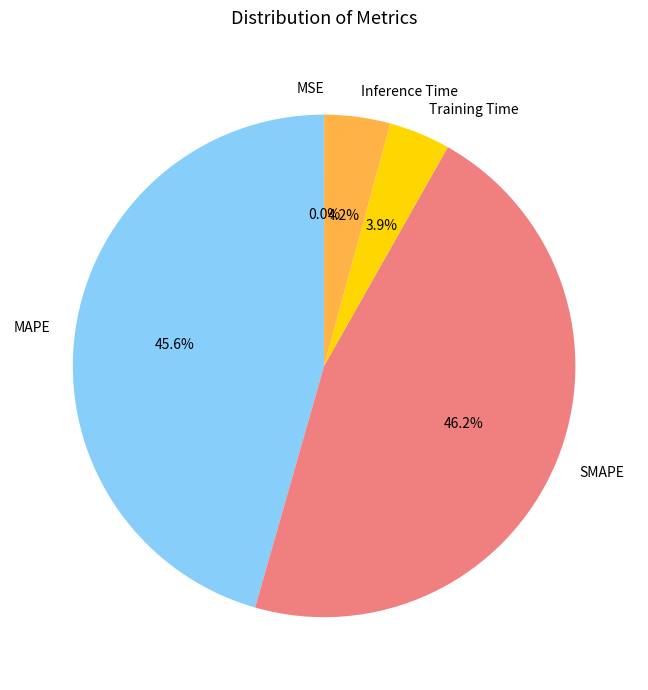

Does Inference Time account for over 50% of the chart?

No